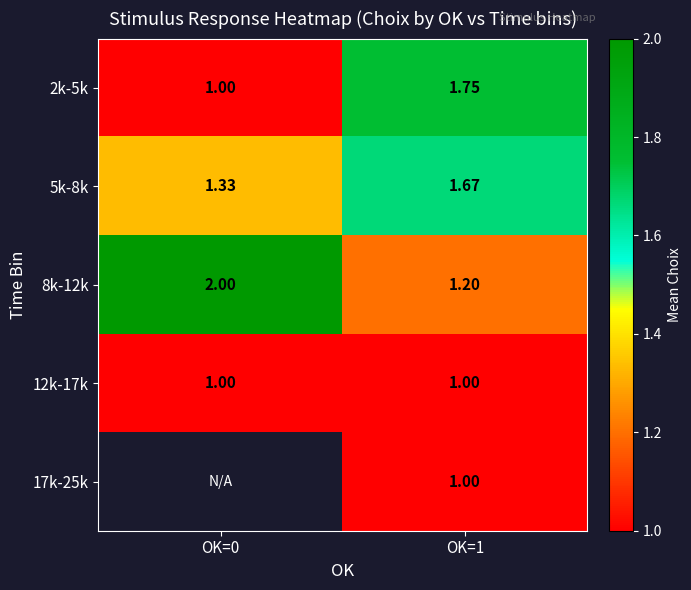

Is the value of 5k-8k at OK=0 greater than the value of 17k-25k at OK=1?

Yes